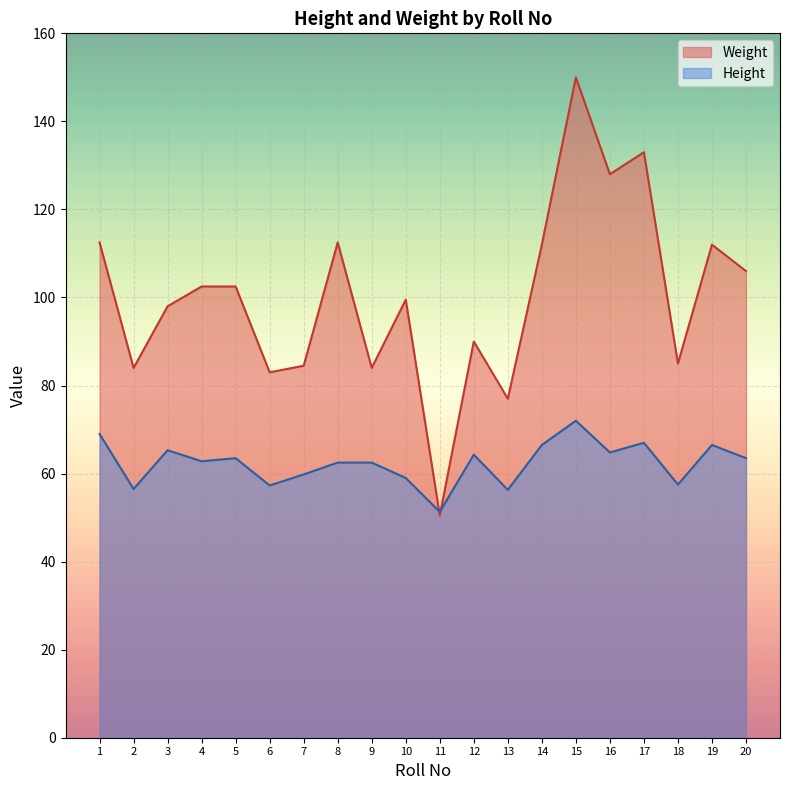

Reading right to left, transcribe all the data shown in this chart.

Height: 63.5	66.5	57.5	67.0	64.8	72.0	66.5	56.3	64.3	51.3	59.0	62.5	62.5	59.8	57.3	63.5	62.8	65.3	56.5	69.0
Weight: 106.0	112.0	85.0	133.0	128.0	150.0	112.0	77.0	90.0	50.5	99.5	84.0	112.5	84.5	83.0	102.5	102.5	98.0	84.0	112.5